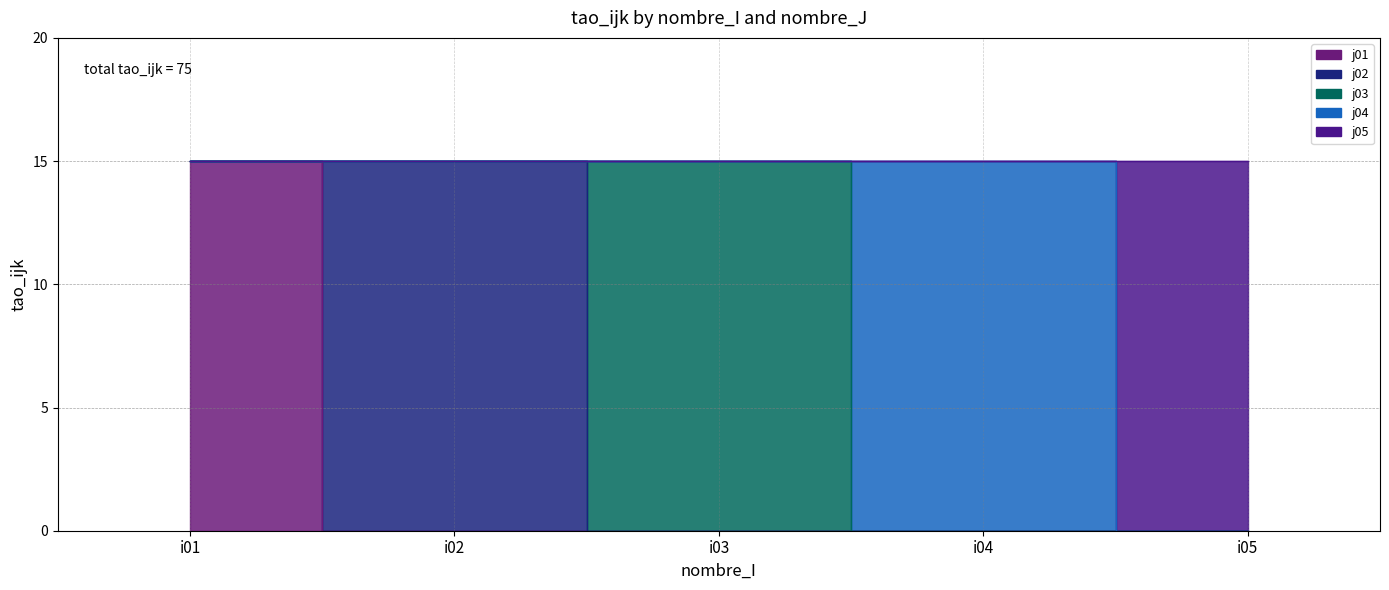

True or false: j05 and j03 cross at least once.

False